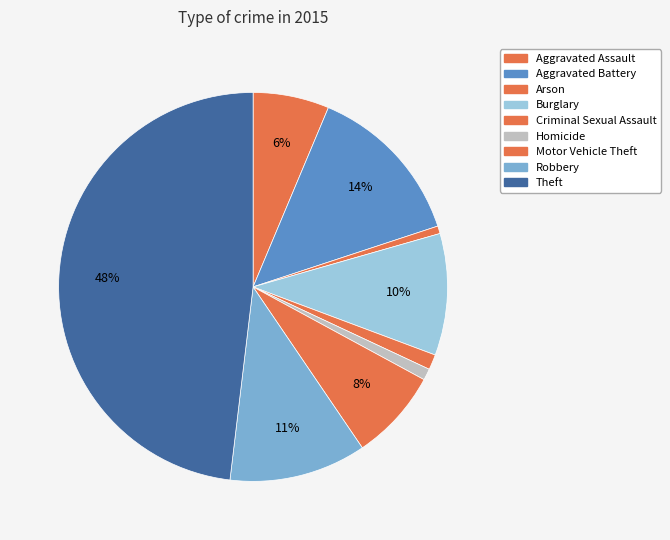

Is Homicide the majority of the pie?

No